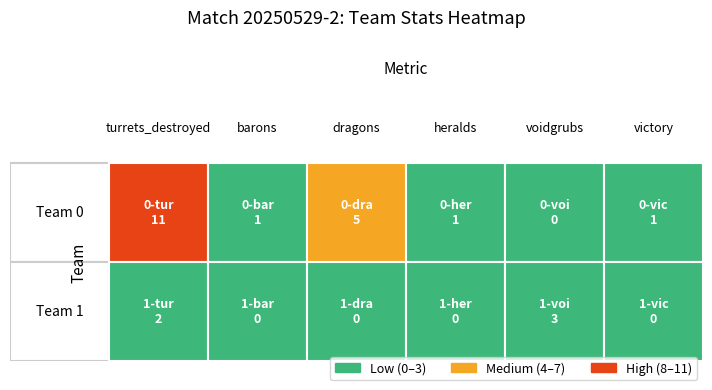

What is the difference between the second highest and second lowest values in the 0 series?

4